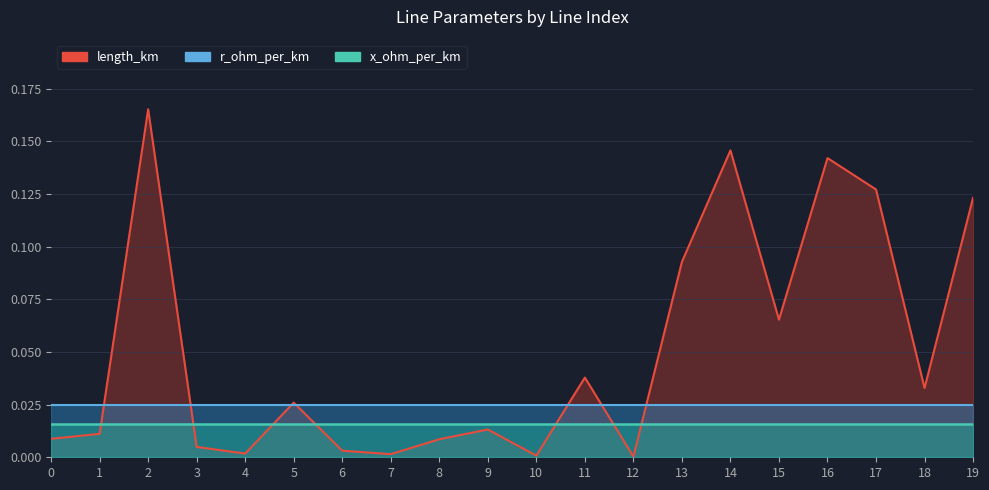

The r_ohm_per_km series shows 0.2 at 5. True or false?

False